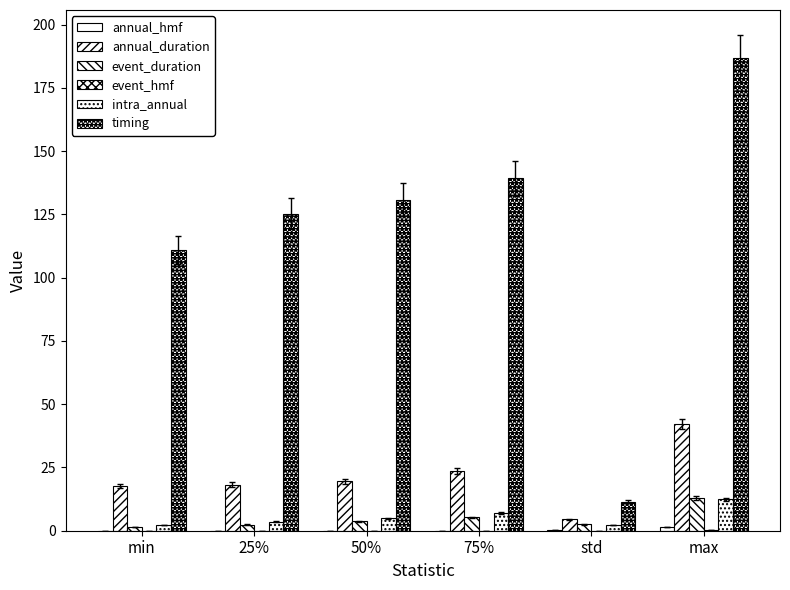

Reading right to left, list all the values displayed in this chart.

annual_hmf: 1.5	0.2	0.1	0.0	0.0	0.0
annual_duration: 42.2	4.4	23.7	19.5	18.3	17.7
event_duration: 12.9	2.5	5.2	3.8	2.4	1.5
event_hmf: 0.4	0.1	0.0	0.0	0.0	0.0
intra_annual: 12.4	2.3	7.0	4.9	3.6	2.3
timing: 186.7	11.4	139.3	130.9	125.3	110.9